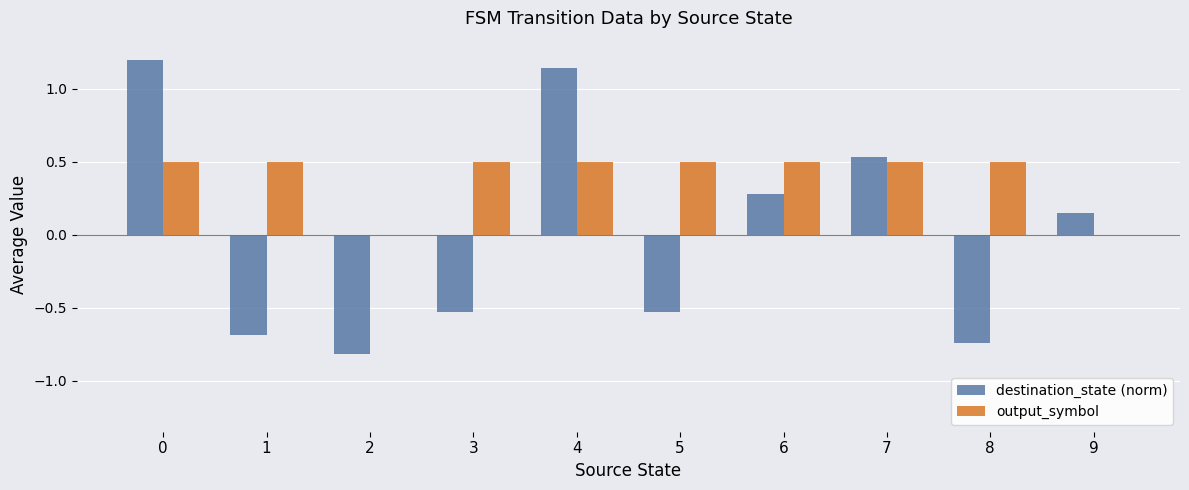

The output_symbol series shows 0.8 at 5. True or false?

False